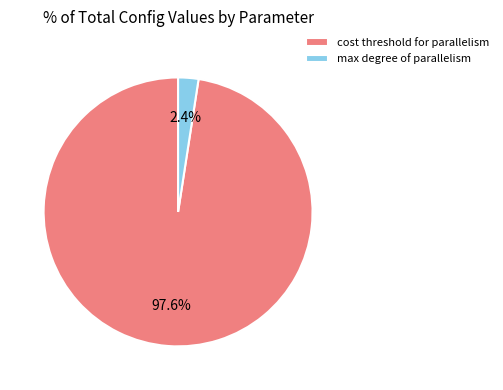

How many segments does this pie chart have?

2